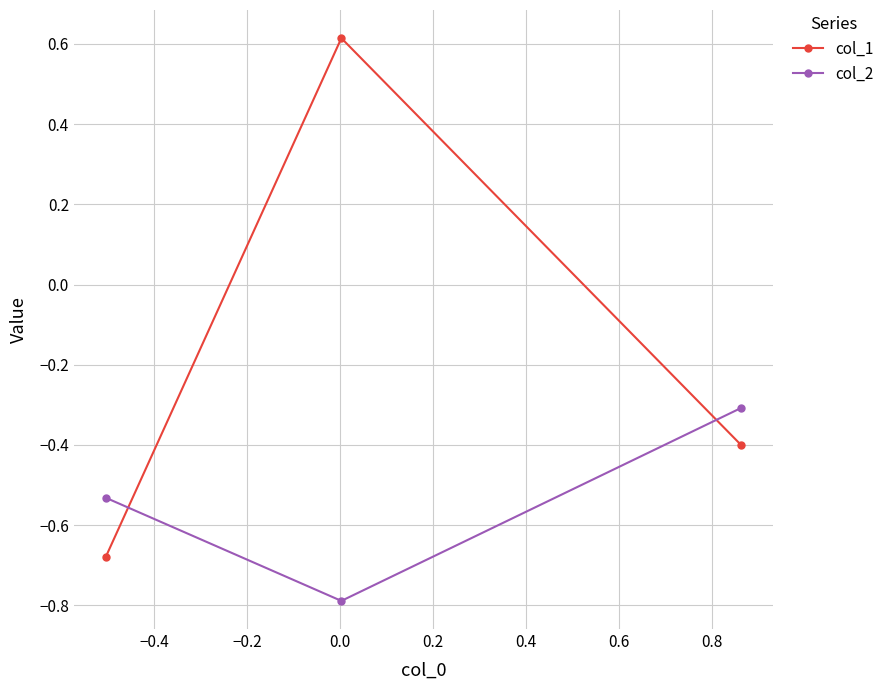

What is the value of the col_1 point at the 3rd from the left?

-0.4